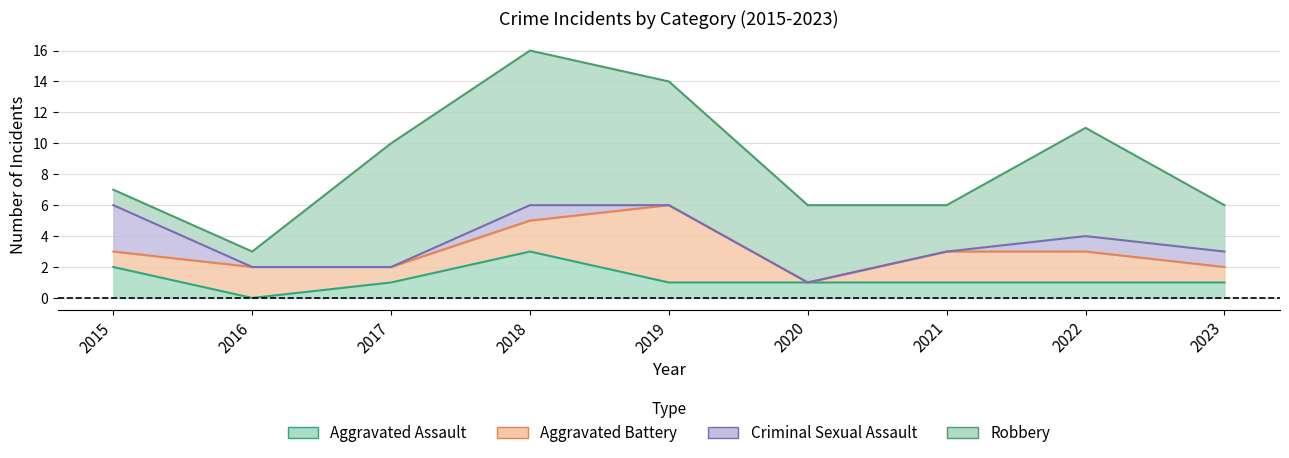

What are all the series names shown in the legend?

Aggravated Assault, Aggravated Battery, Criminal Sexual Assault, Robbery